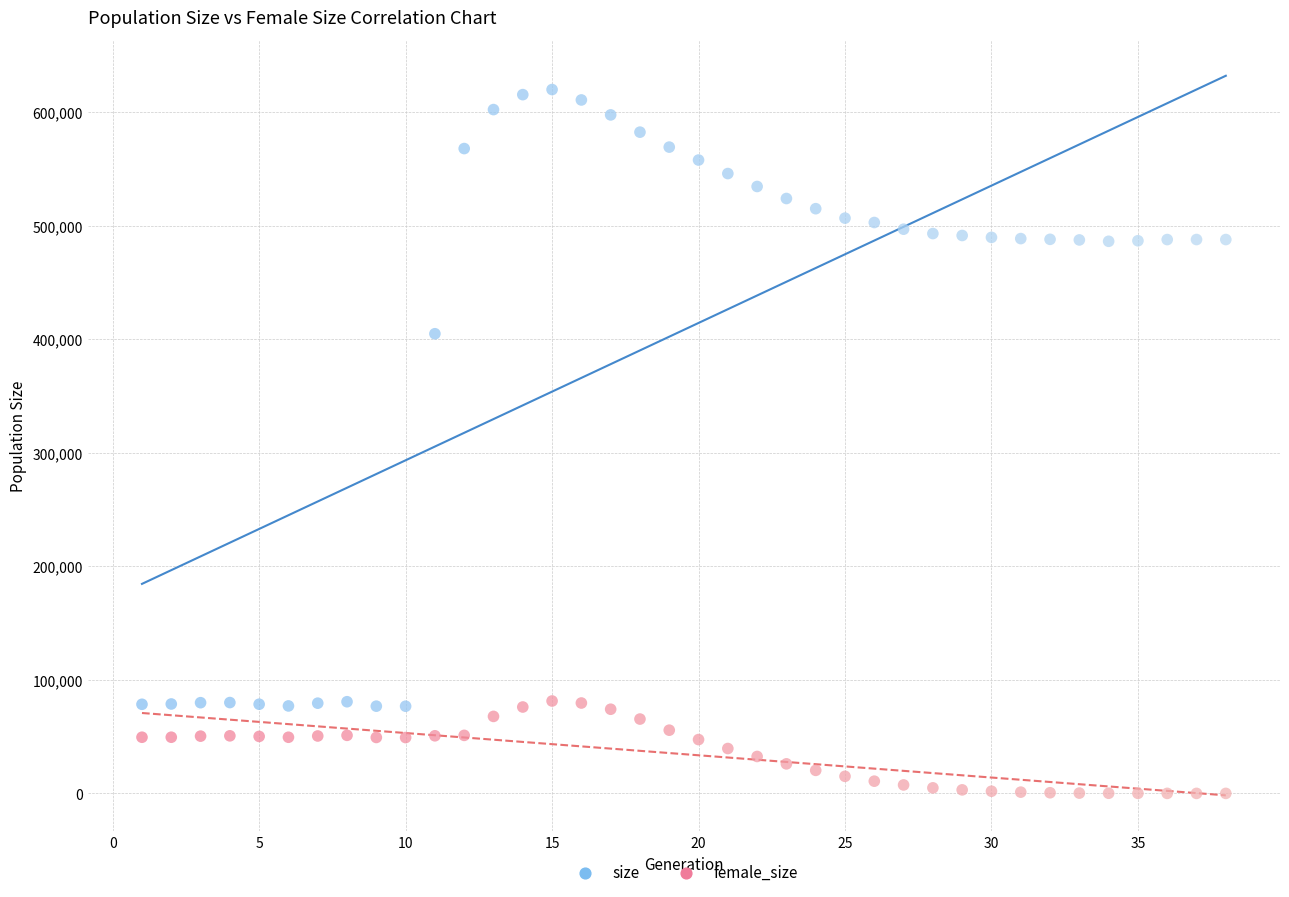

What are all the series names shown in the legend?

size, female_size